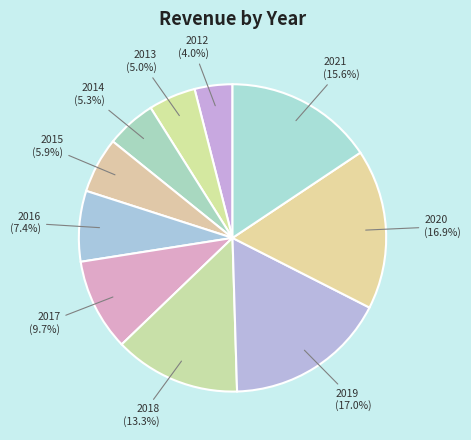

Count the number of slices in the pie.

10